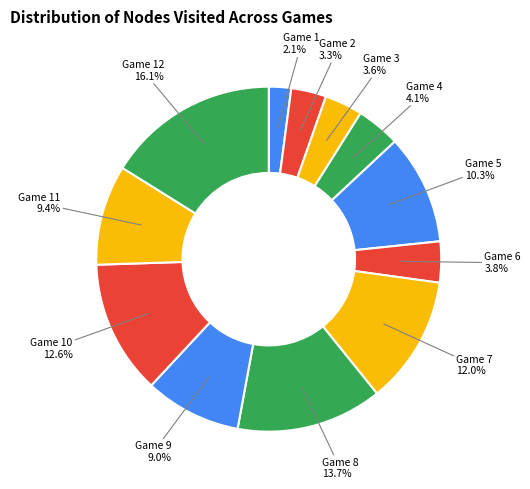

What is the ratio of the value at Game 5 to the value at Game 8?

0.8